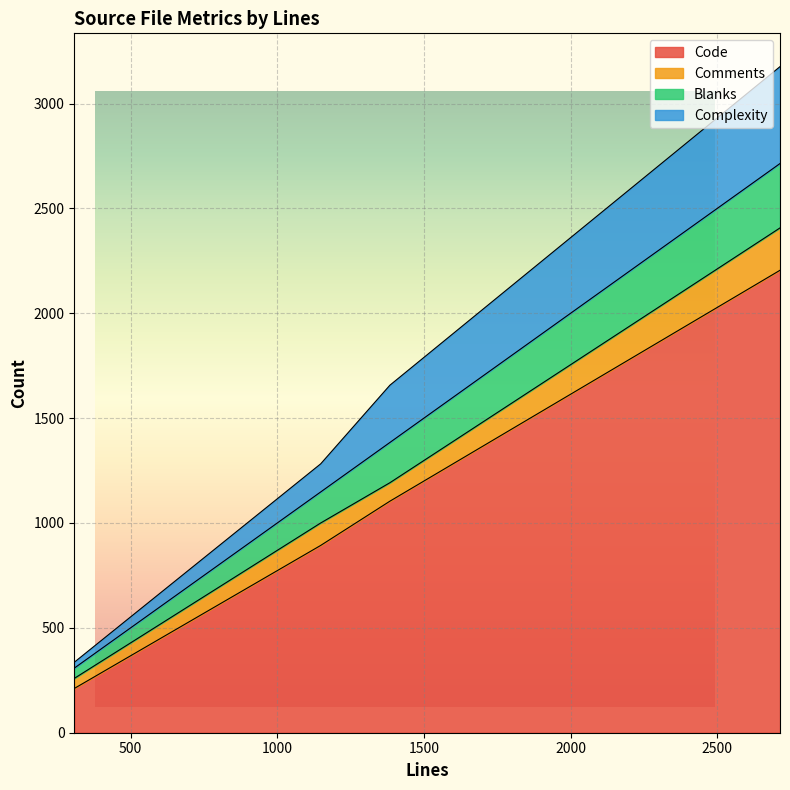

What is the sum of all Comments values?

445